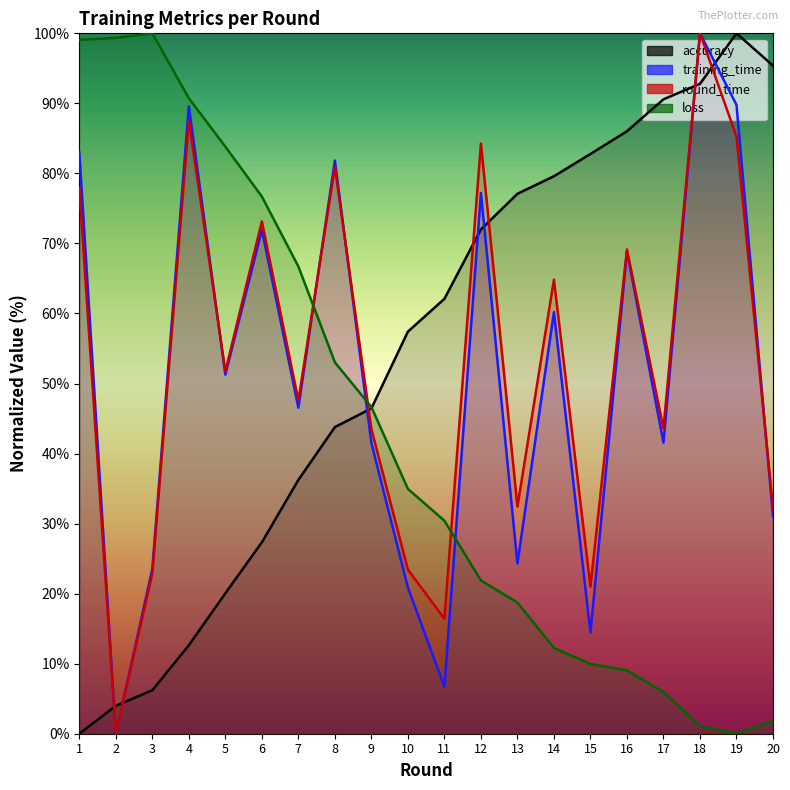

List the labels in order of accuracy value, largest first.

19, 20, 18, 17, 16, 15, 14, 13, 12, 11, 10, 9, 8, 7, 6, 5, 4, 3, 2, 1